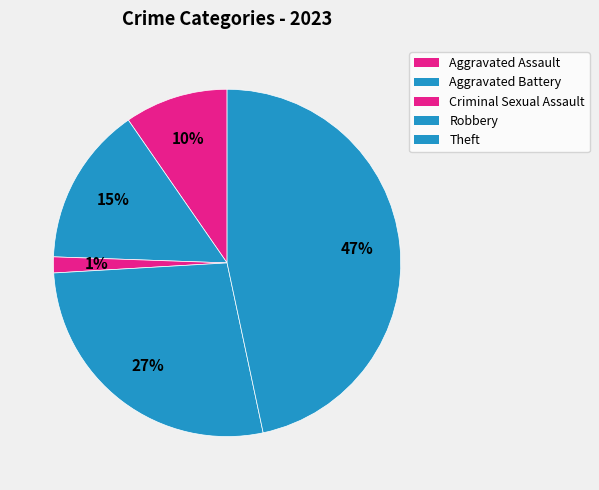

Count the number of slices in the pie.

5